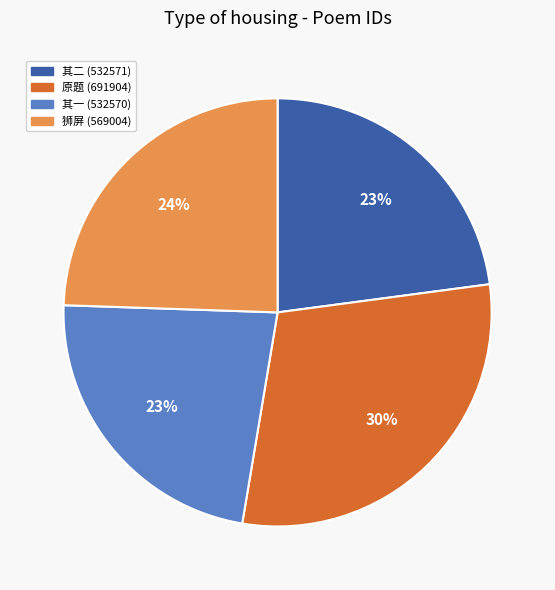

Is there a majority slice in this chart?

No